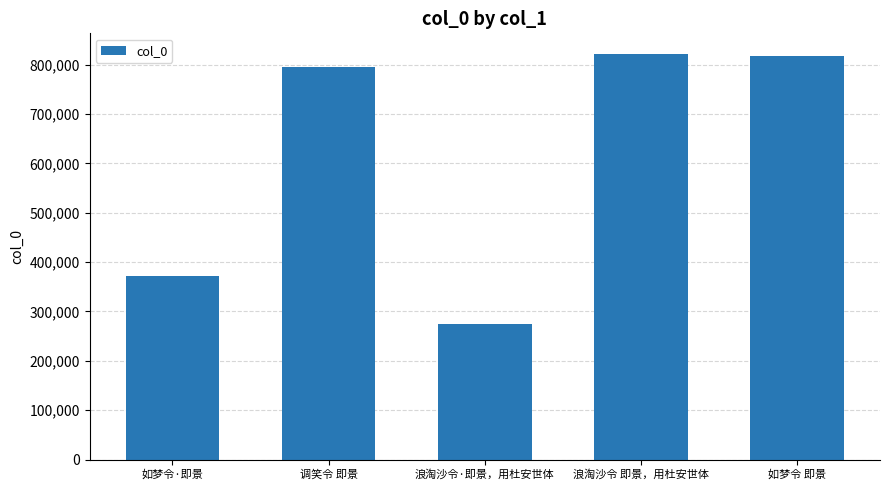

True or false: the data shows 193109 at 如梦令·即景.

False